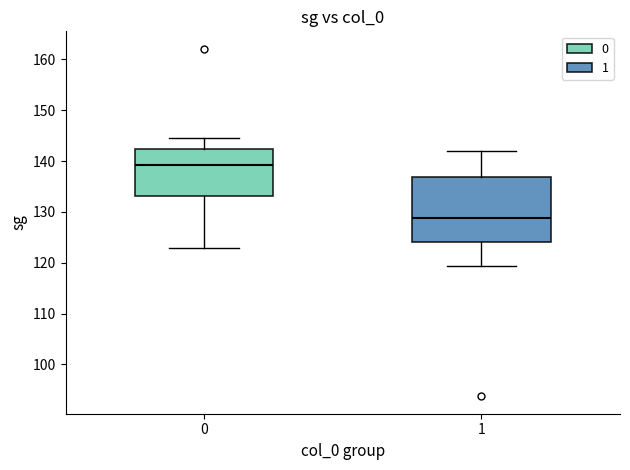

Reading left to right, read every box against the y-axis: the position of its median line, the range the box covers, and the ends of its whiskers. The values are not printed on the chart, so give them approximately, as read against the axis.

0: median 139, box 133 to 142, whiskers 123 to 145
1: median 129, box 124 to 137, whiskers 119 to 142